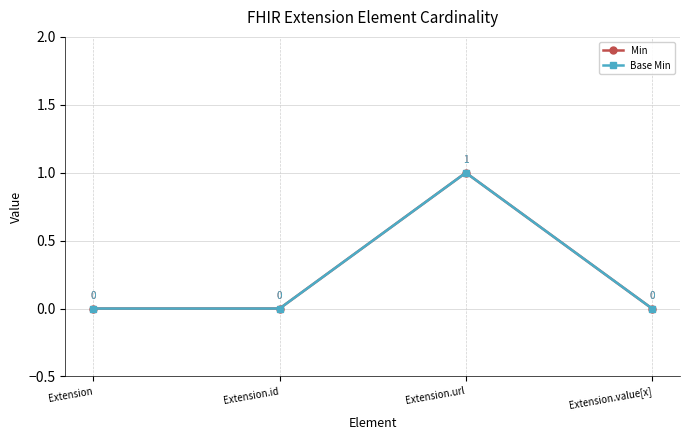

What is the sum of all Base Min values?

1